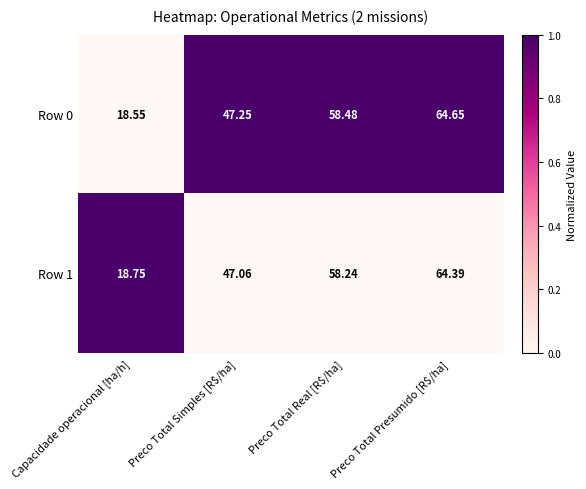

At which category is the sum across all series the highest?

Preco Total Presumido [R$/ha]